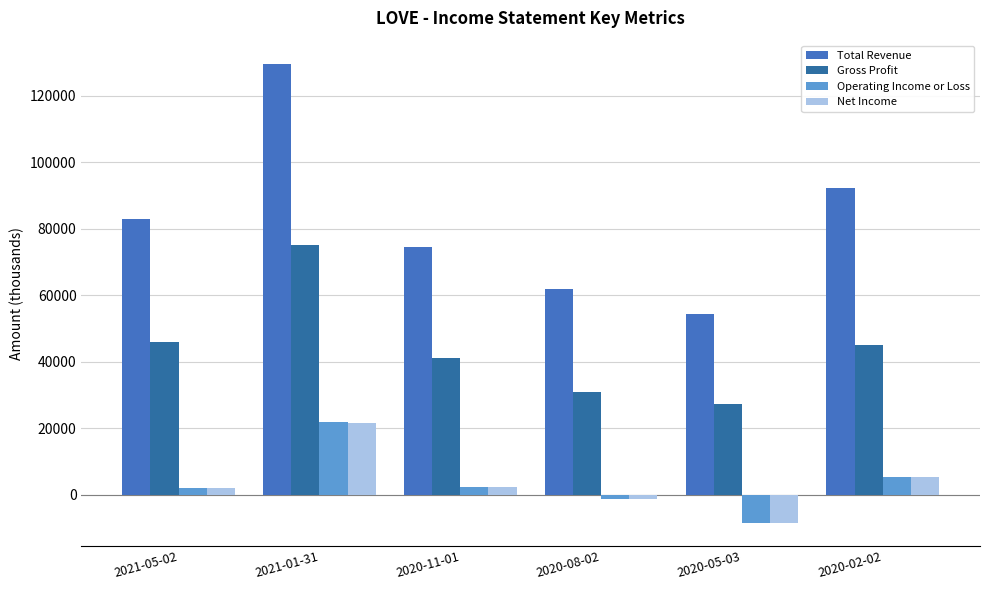

Are the bars grouped side by side (vs. stacked)?

Yes